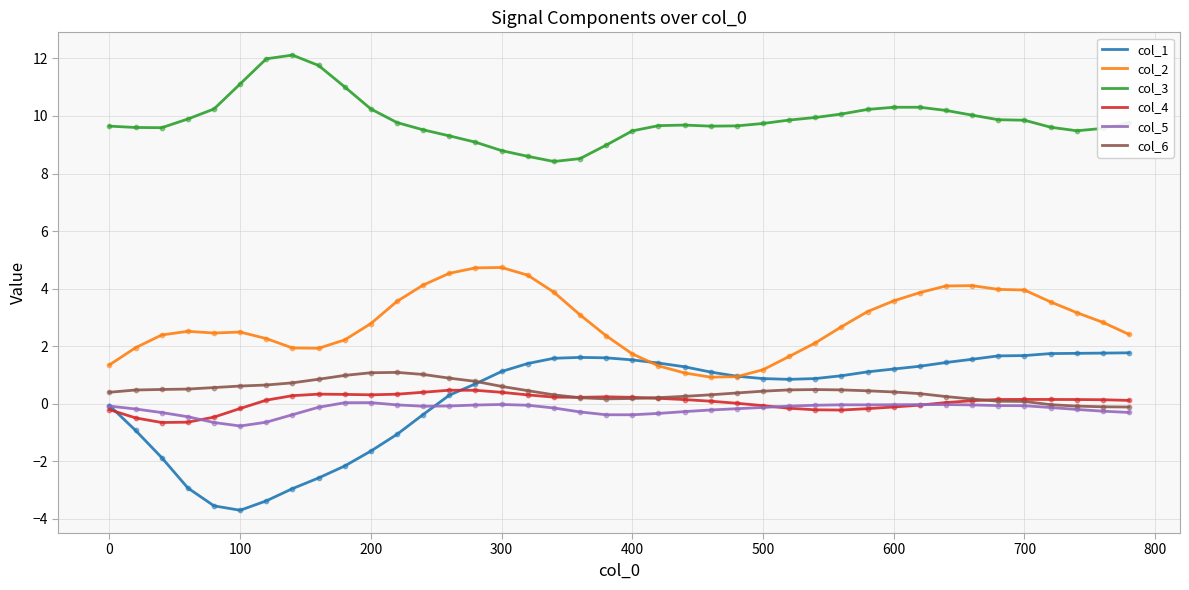

True or false: col_6 and col_2 intersect in this chart.

False